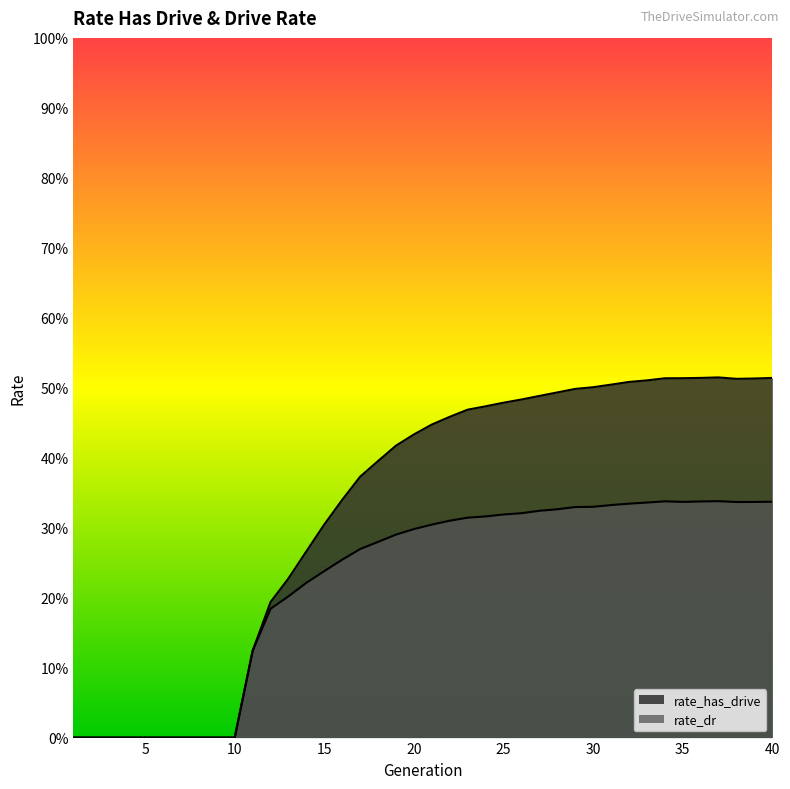

What is the value of the rate_dr point at the 26th from the left?

0.3